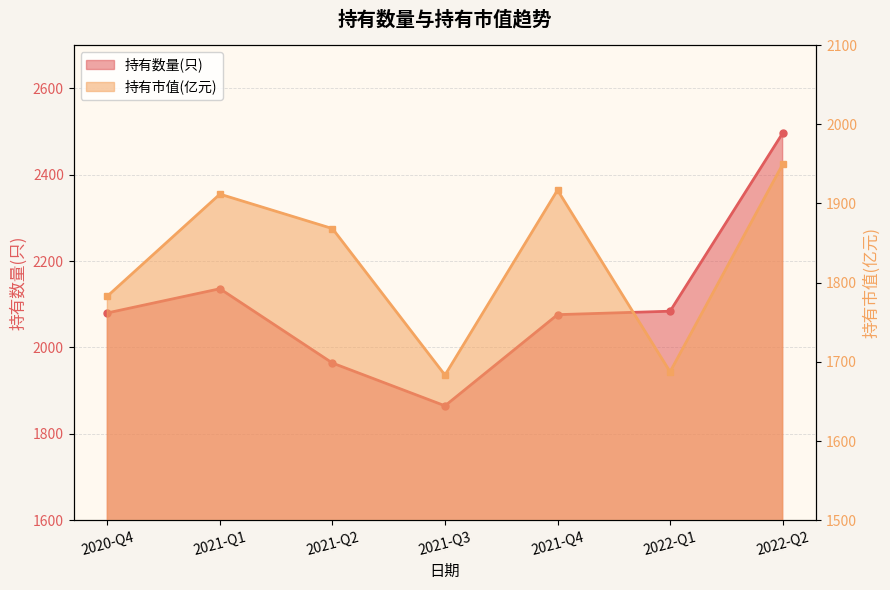

What is the minimum value for 持有数量(只)?

1865.0